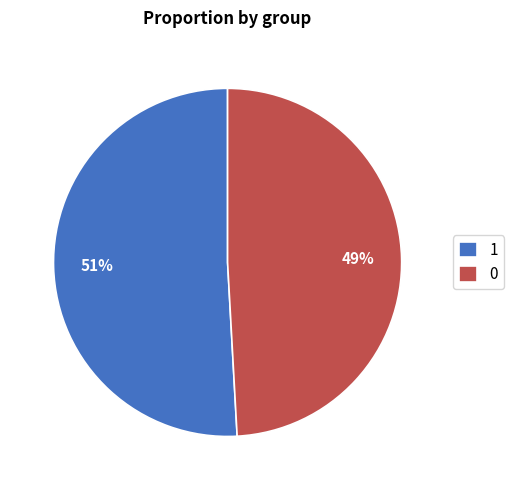

What is the largest slice in the pie chart?

1